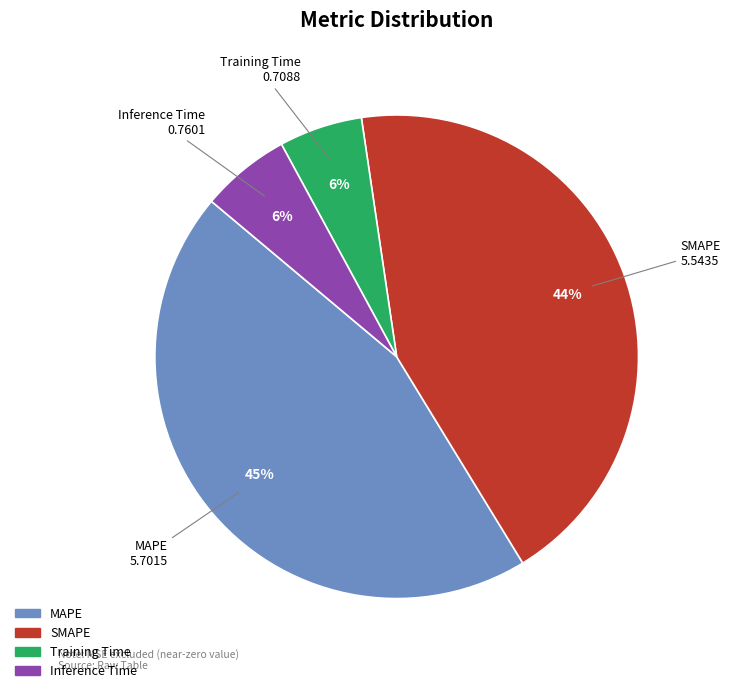

Is the sum of MAPE and SMAPE greater than half?

Yes